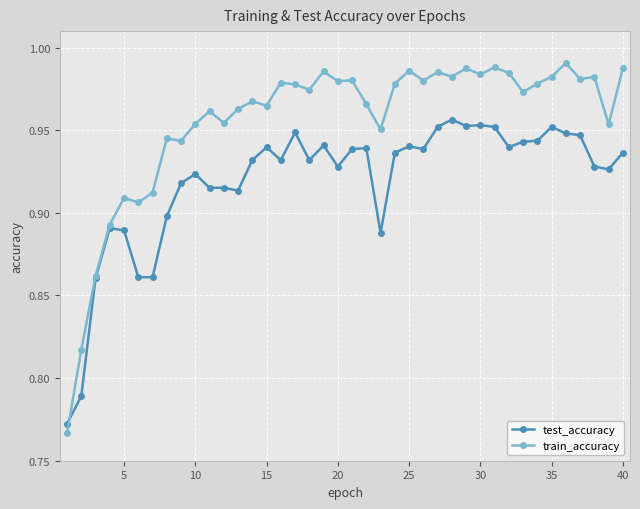

True or false: test_accuracy has more than 0 points higher than both neighbors.

True